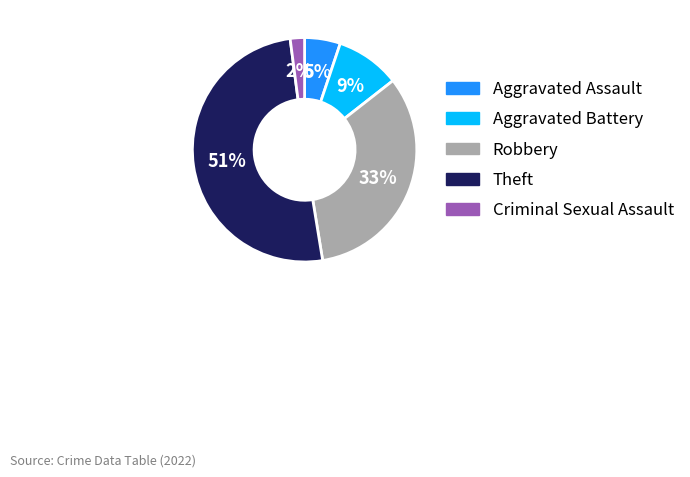

To the nearest percent, what portion does Robbery represent?

33%